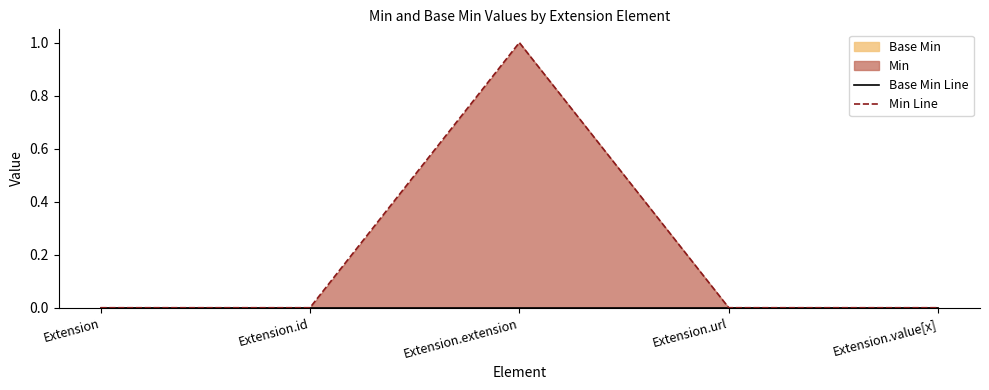

Count the number of data series in this chart.

2